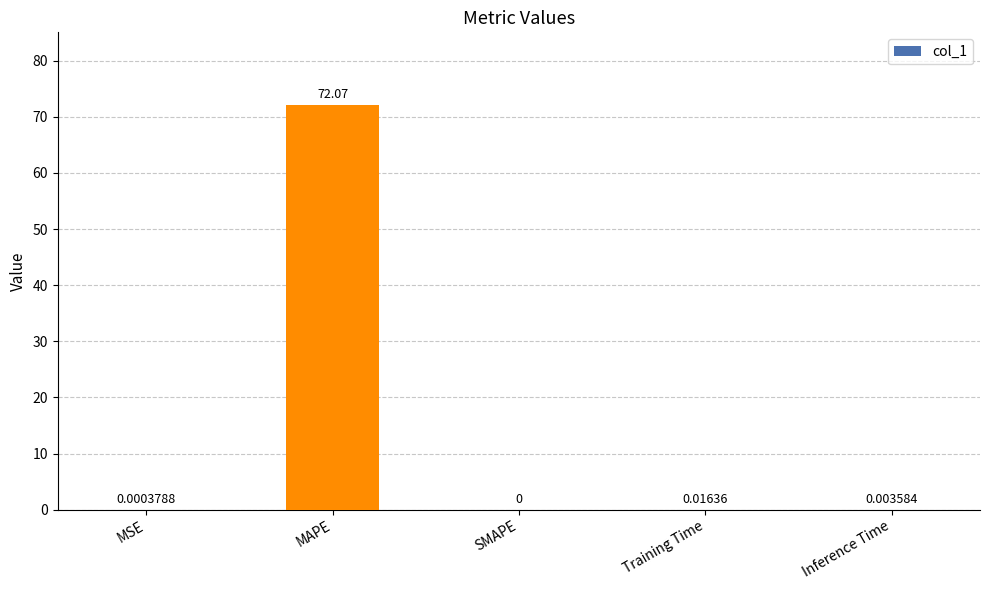

What is the difference between the values at Inference Time and MAPE?

72.1